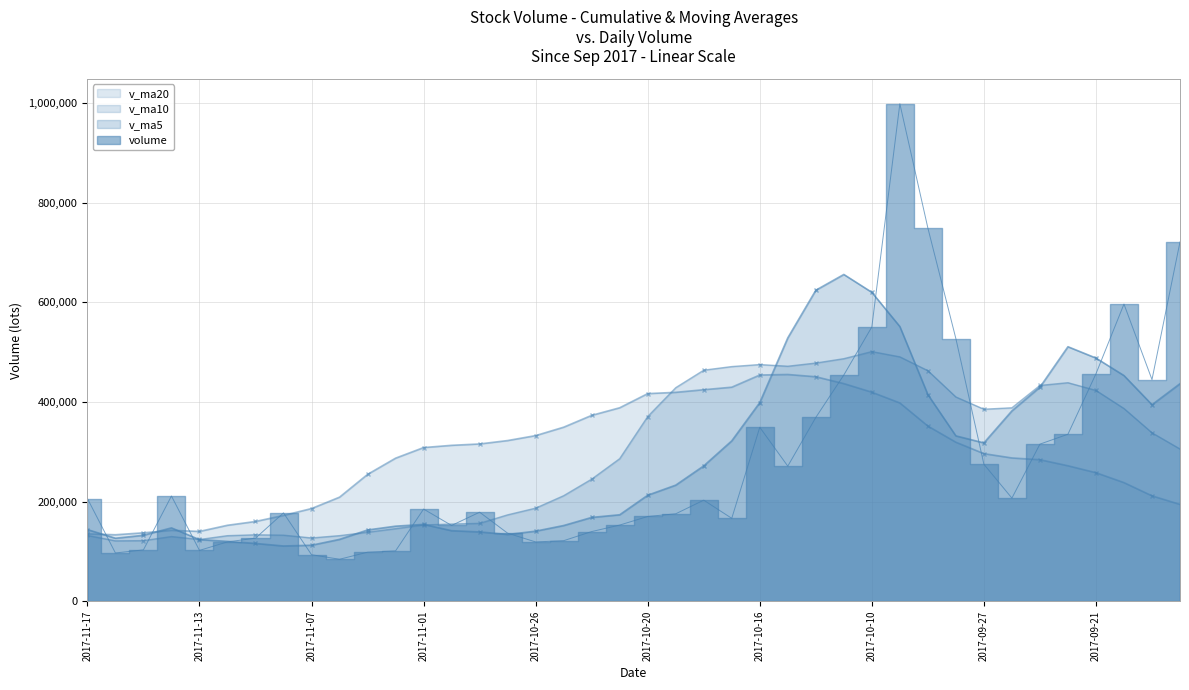

Where does the v_ma10 series first go above 305582?

2017-10-20